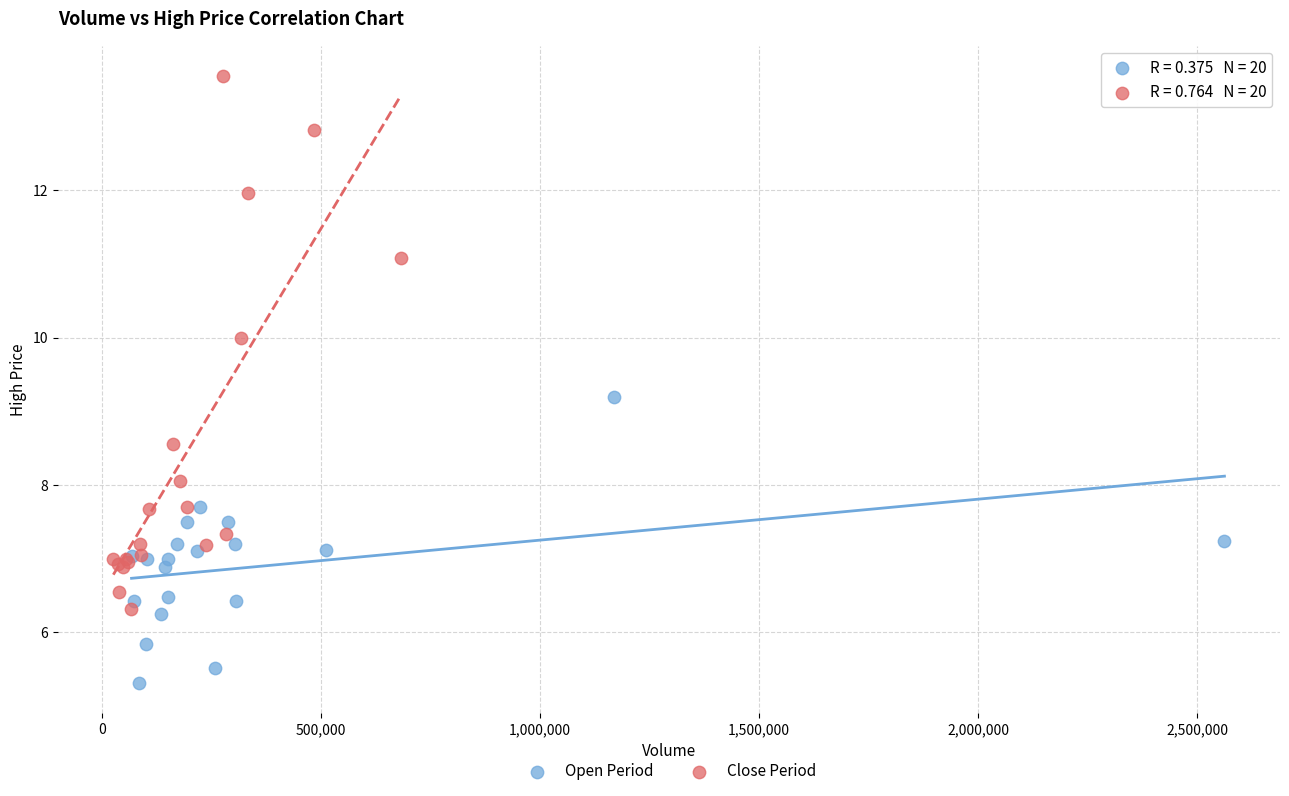

What are all the series names shown in the legend?

Open Period, Close Period